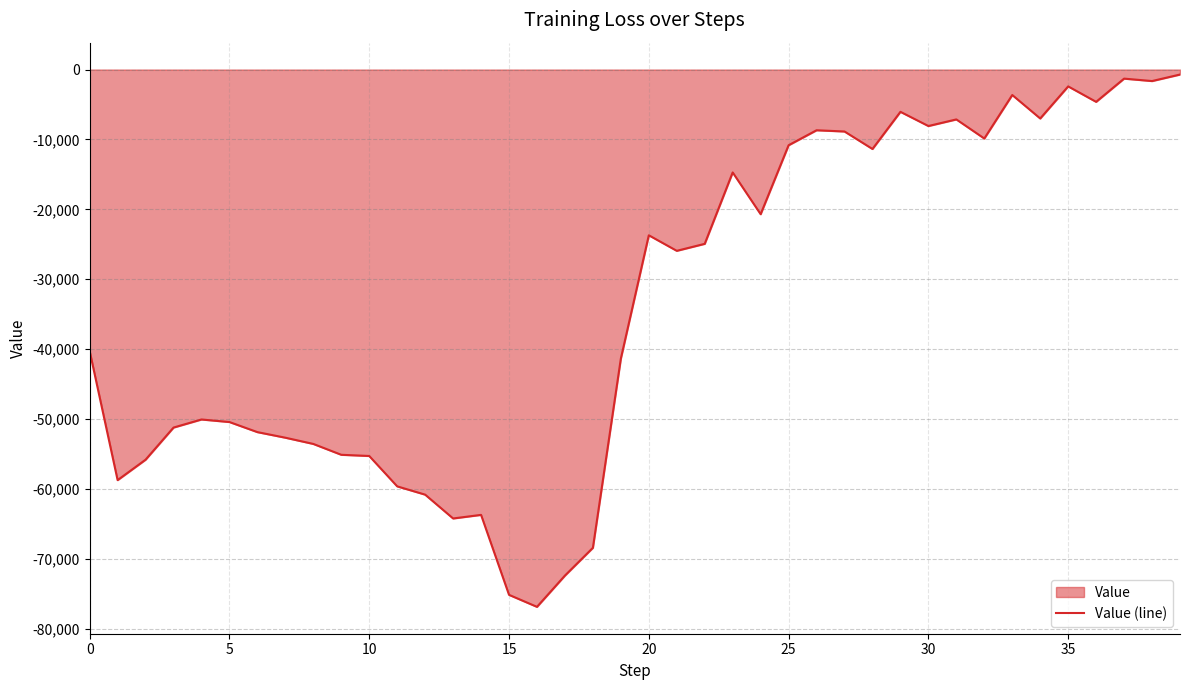

The value at 26 is -8686.4. True or false?

True